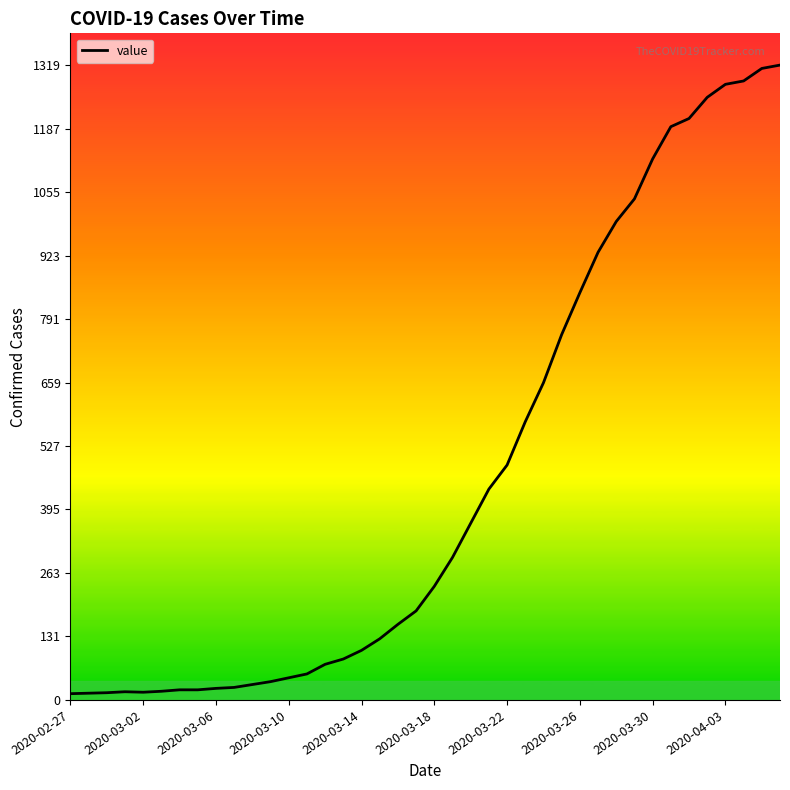

What is the greatest value displayed?

1319